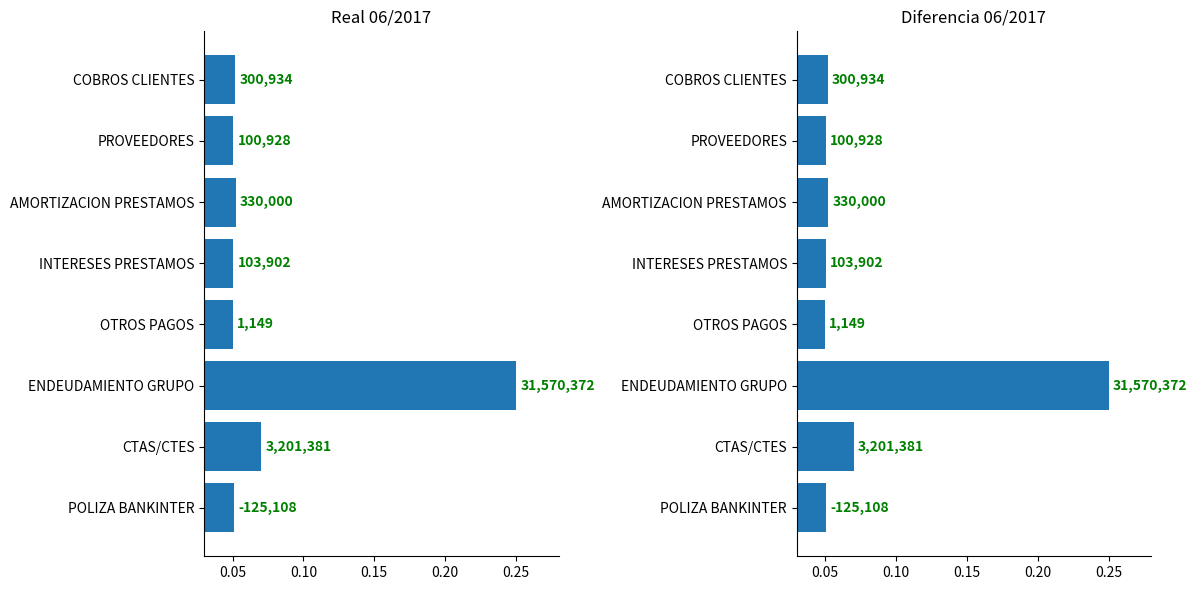

How many categories are shown in the chart?

8